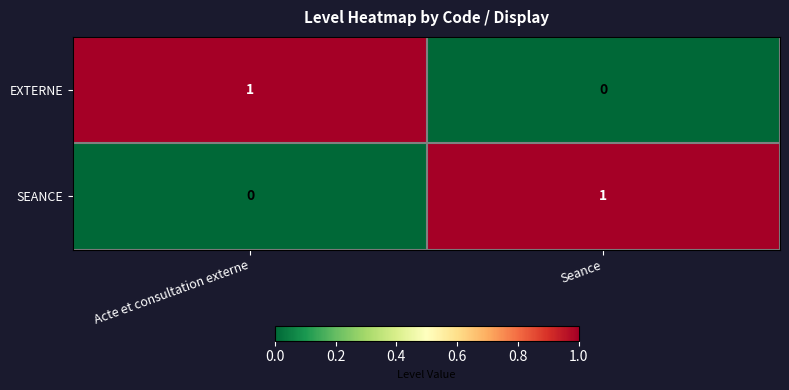

How many data points does each series have?

2